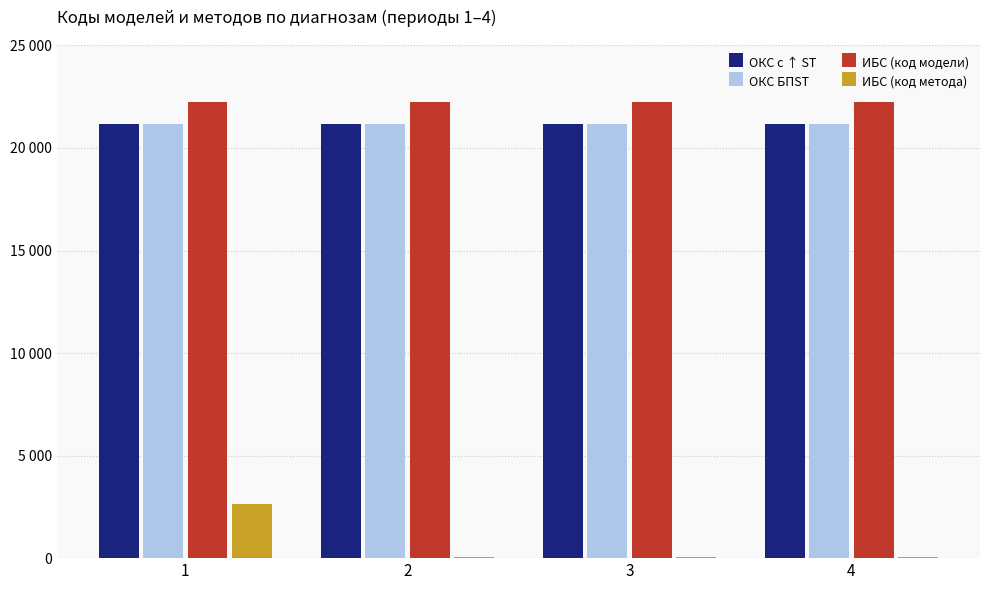

The value of ОКС БПST at 4 is 21167. True or false?

True